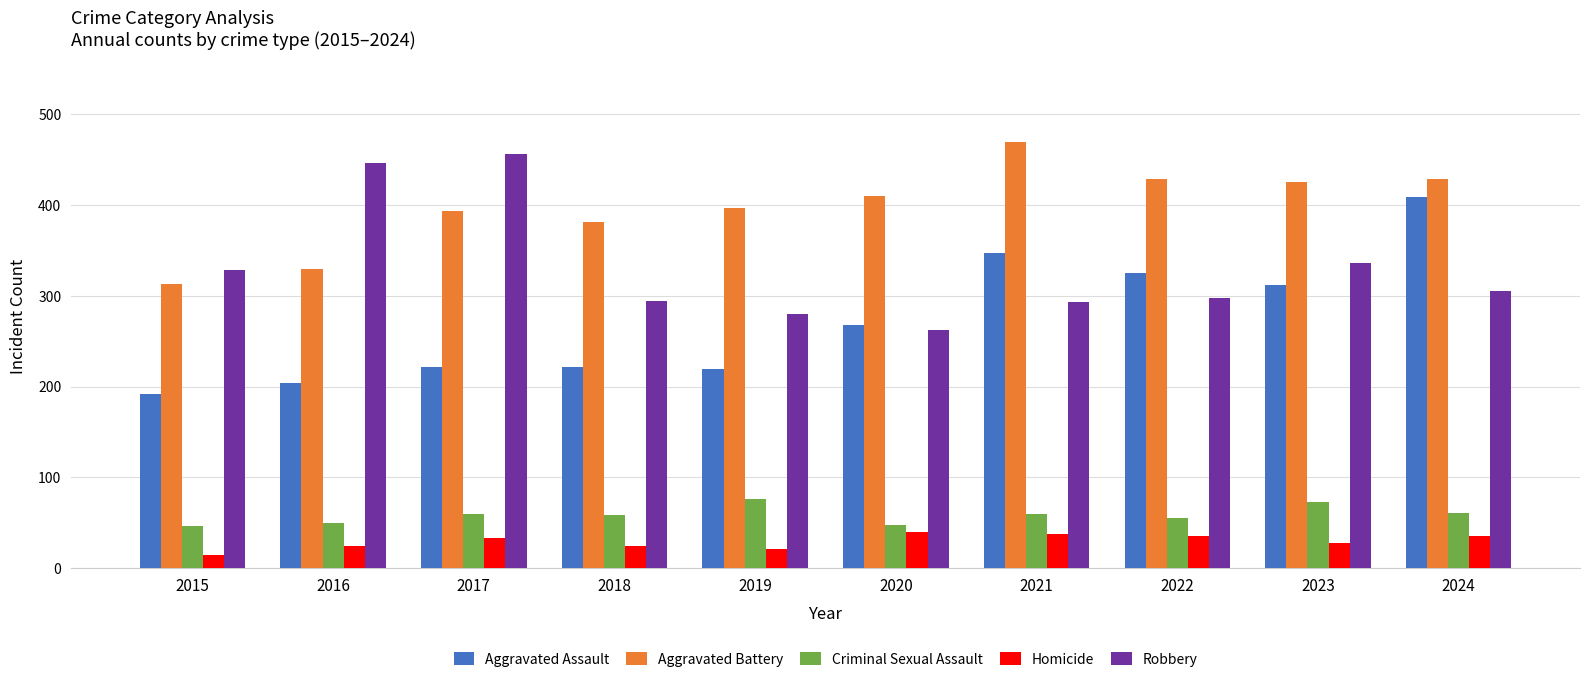

What is the sum of the Criminal Sexual Assault values at 2016 and 2018?

109